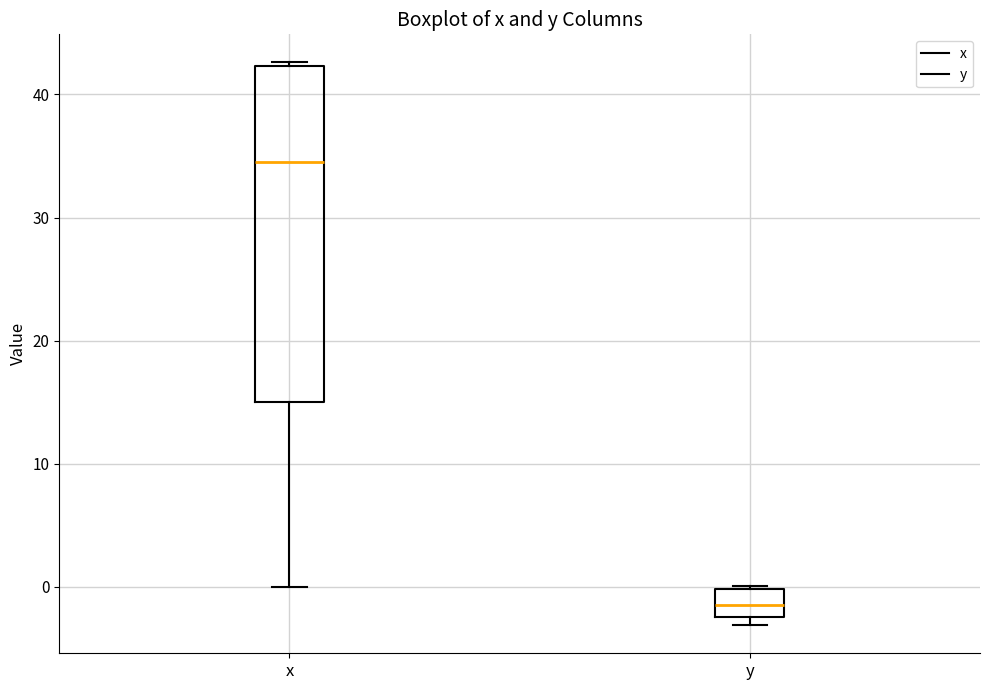

Which box is the tallest, from its lower edge to its upper edge?

x